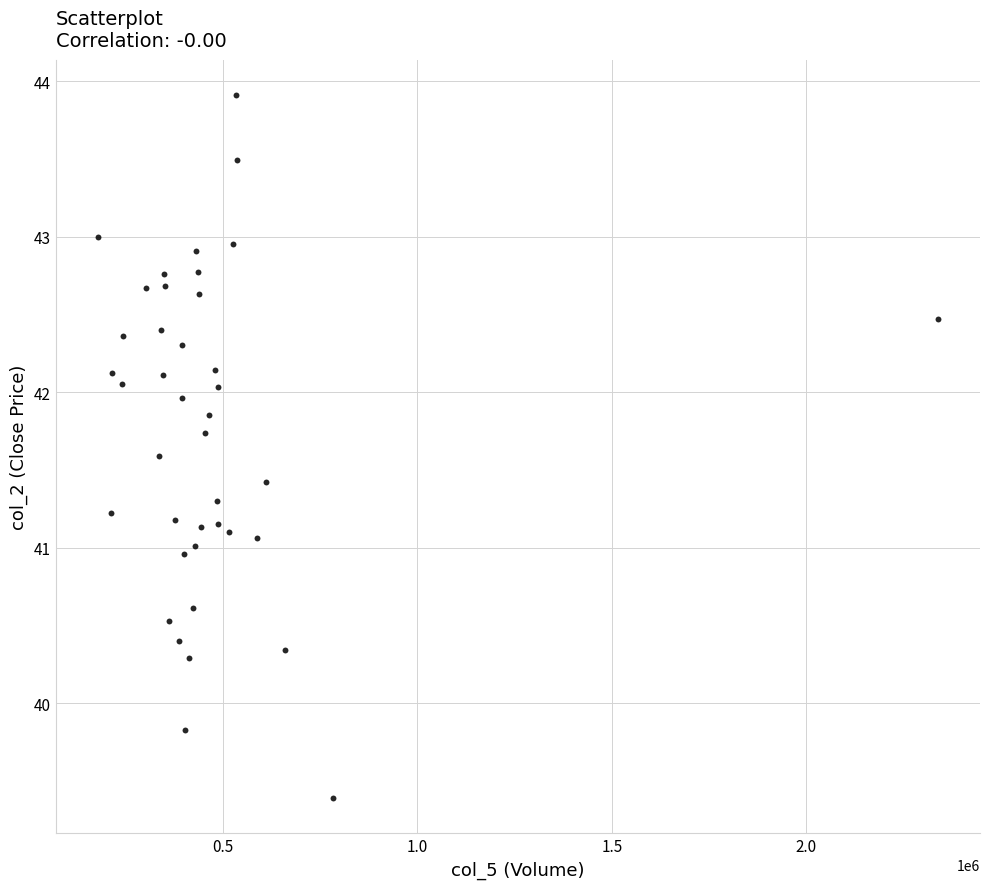

What is the range of X values (max minus min)?

2159640.0